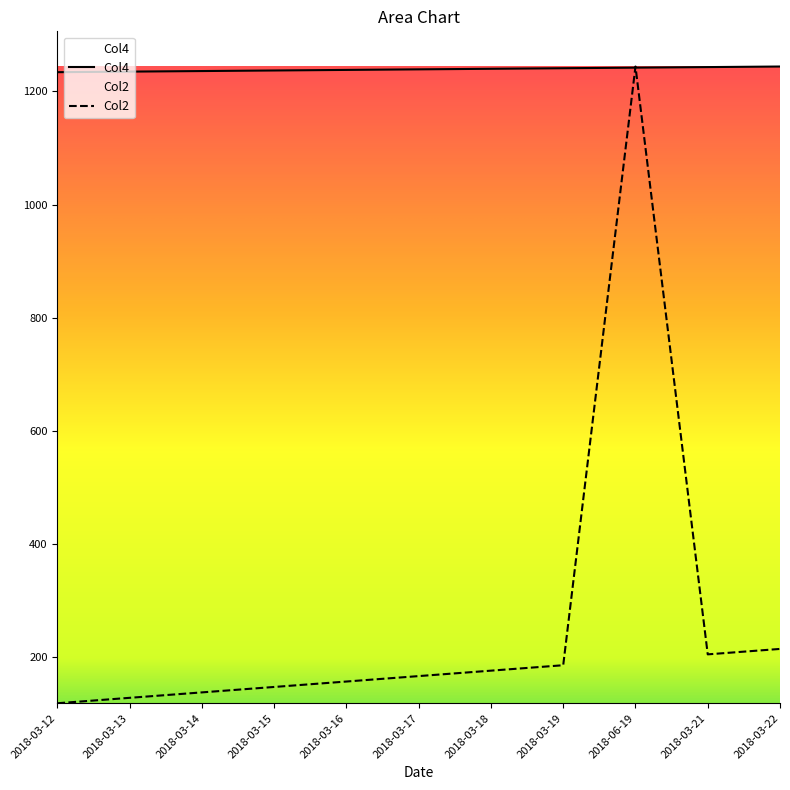

Reading left to right, extract all data points from this chart.

Col4: 2018-03-12=1234.0	2018-03-13=1235.0	2018-03-14=1236.0	2018-03-15=1237.0	2018-03-16=1238.0	2018-03-17=1239.0	2018-03-18=1240.0	2018-03-19=1241.0	2018-06-19=1242.0	2018-03-21=1243.0	2018-03-22=1244.0
Col2: 2018-03-12=118.5	2018-03-13=128.1	2018-03-14=137.7	2018-03-15=147.3	2018-03-16=156.9	2018-03-17=166.5	2018-03-18=176.1	2018-03-19=185.7	2018-06-19=1244.0	2018-03-21=204.9	2018-03-22=214.5